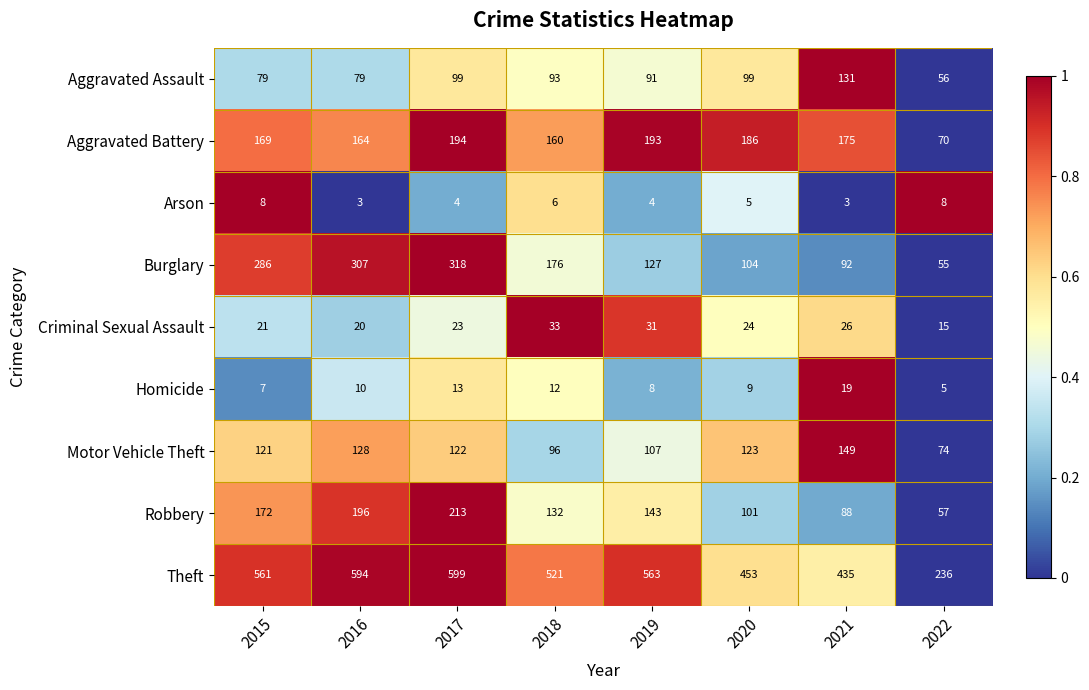

Which series has the widest spread of values?

Theft